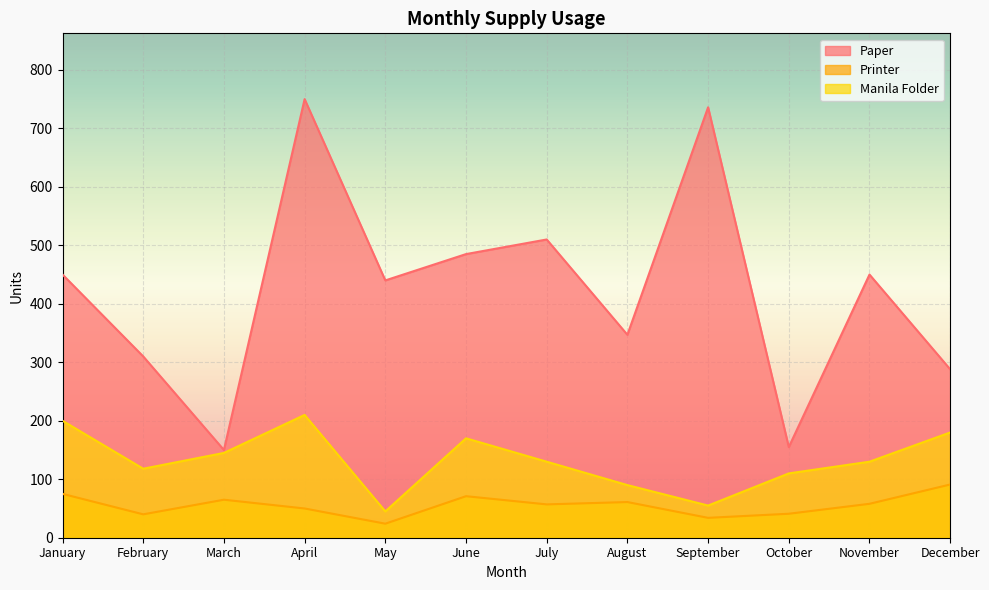

What is the difference between the Printer values at December and January?

16